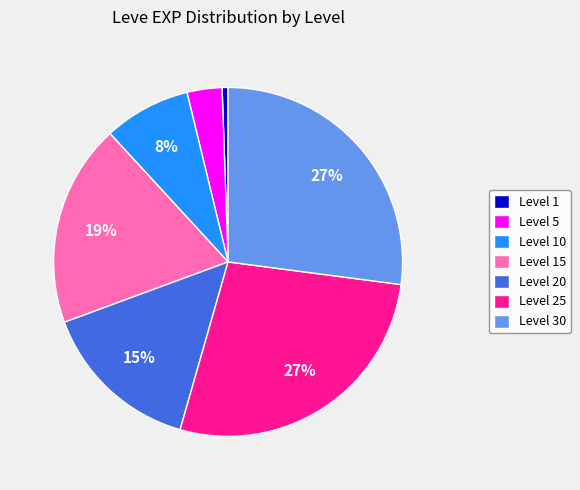

Between Level 15 and Level 10, which is larger?

Level 15